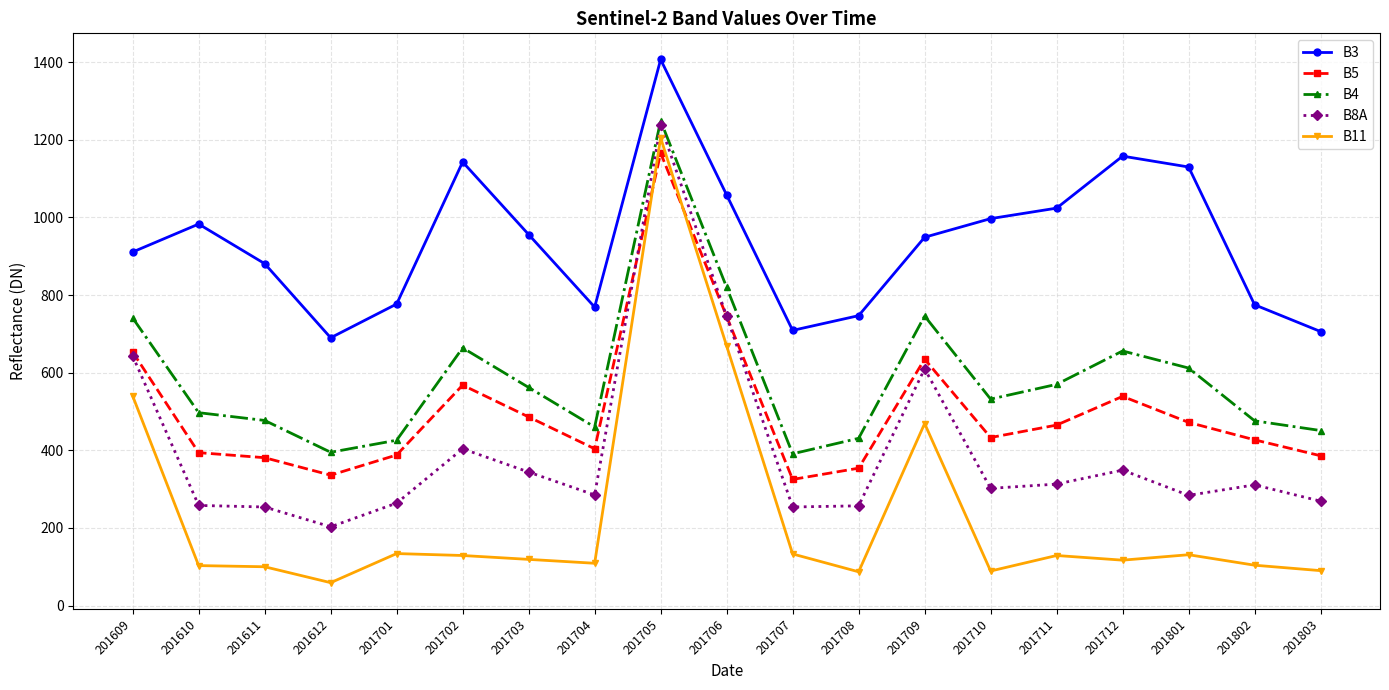

Where is the first local maximum for B3?

201610